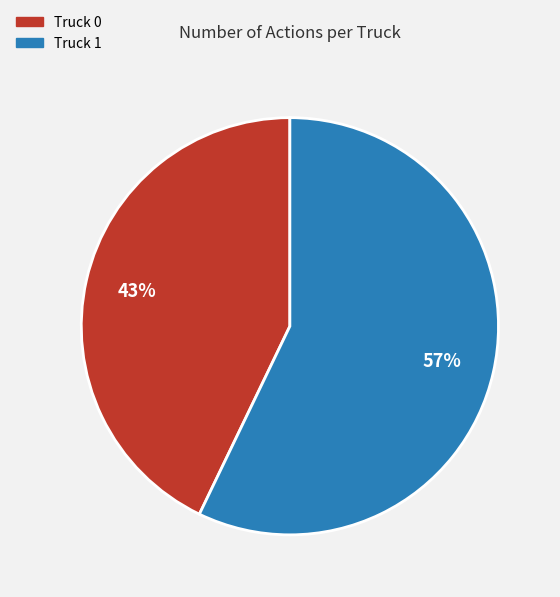

Does Truck 0 represent more than half of the total?

No